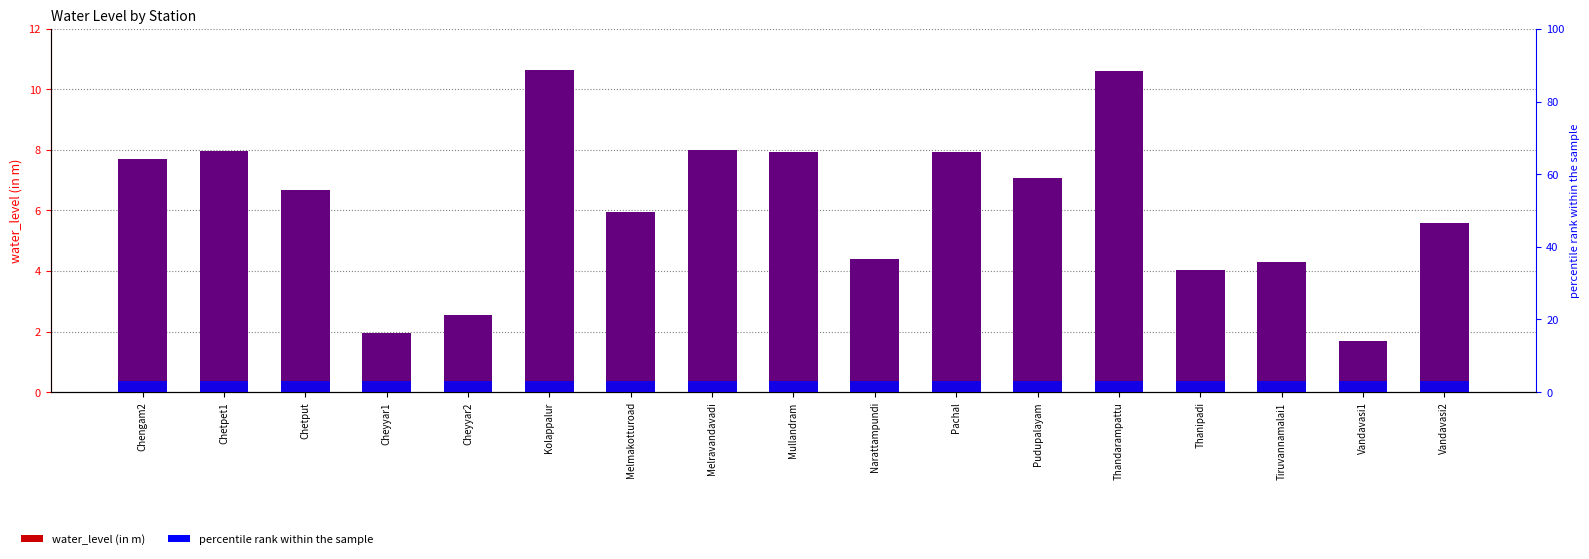

What is the difference between the maximum and second lowest values in the percentile rank within the sample series?

72.4